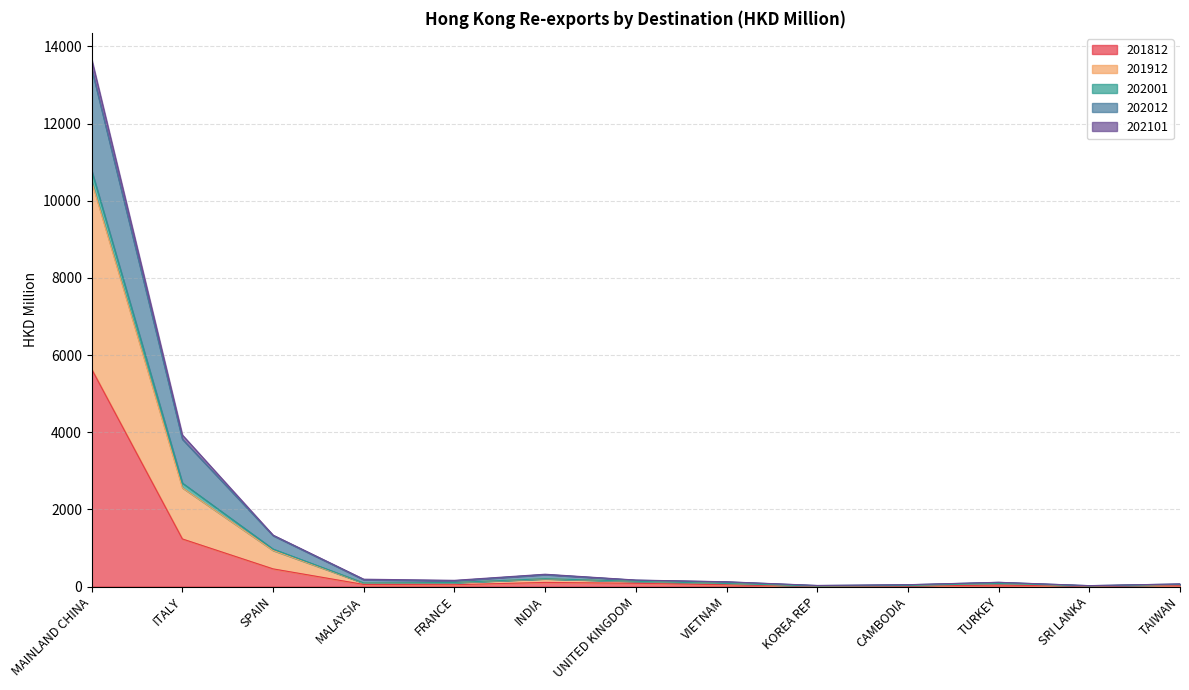

What is the total value across all series at CAMBODIA?

48.8